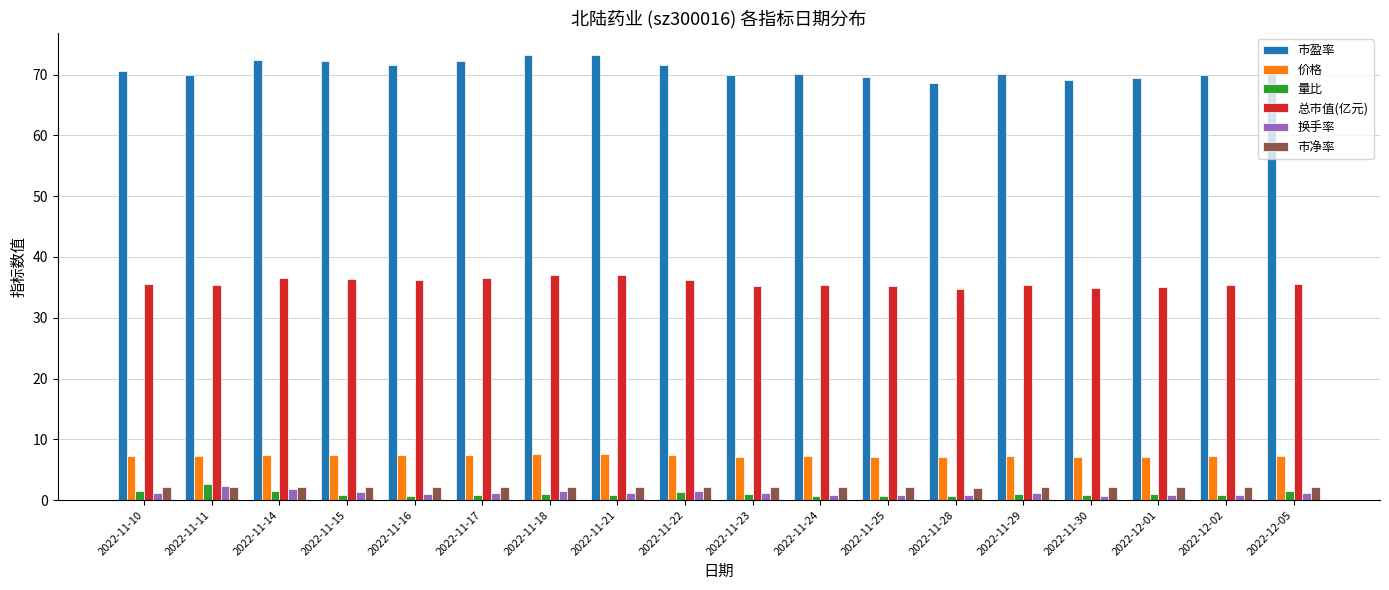

What is the spread (max minus min) of values at 2022-11-29?

69.0